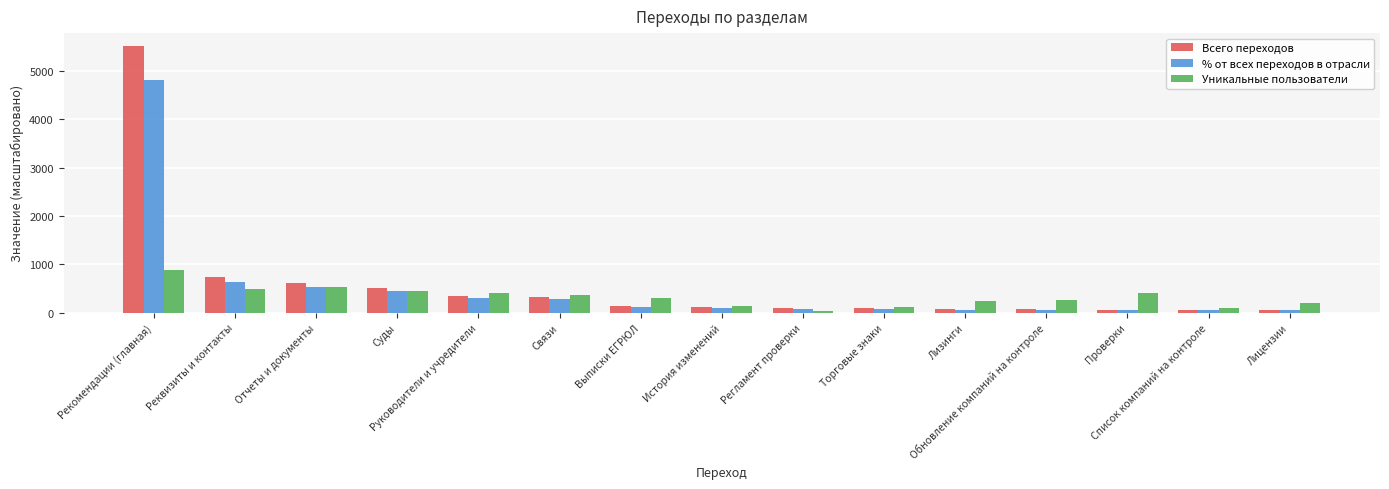

List the series in order of their peak value, highest first.

Всего переходов, % от всех переходов в отрасли, Уникальные пользователи